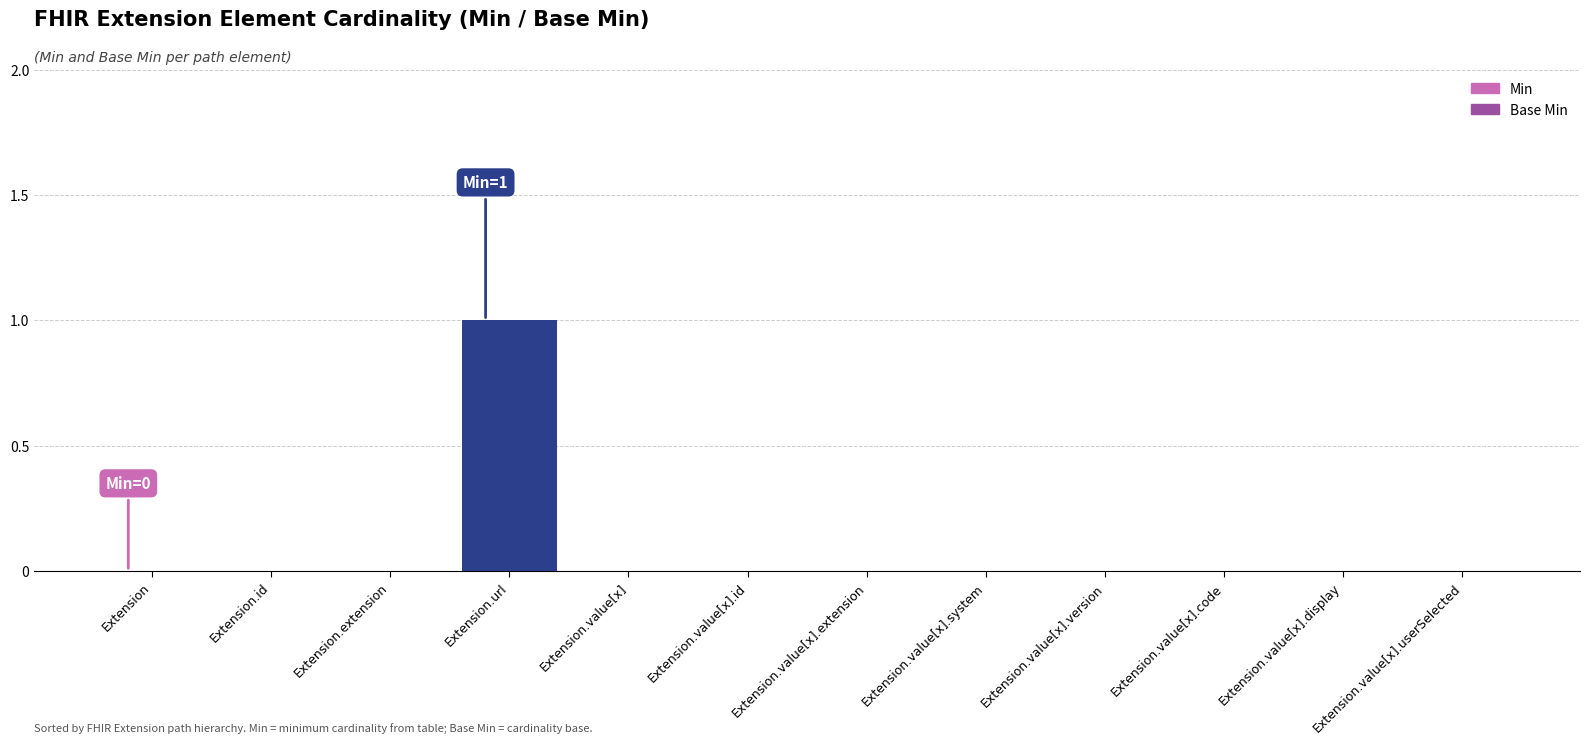

How many data points does each series have?

12